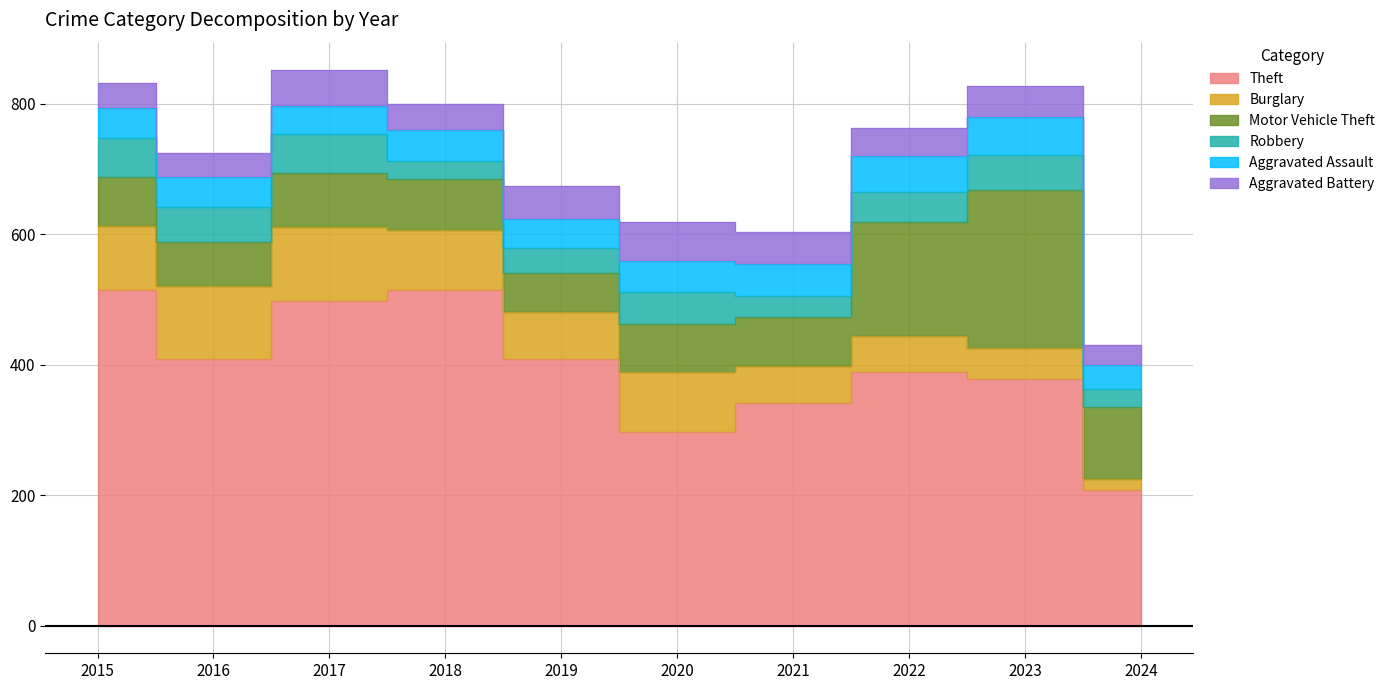

What is the sum of the Aggravated Assault values at 2015 and 2019?

90